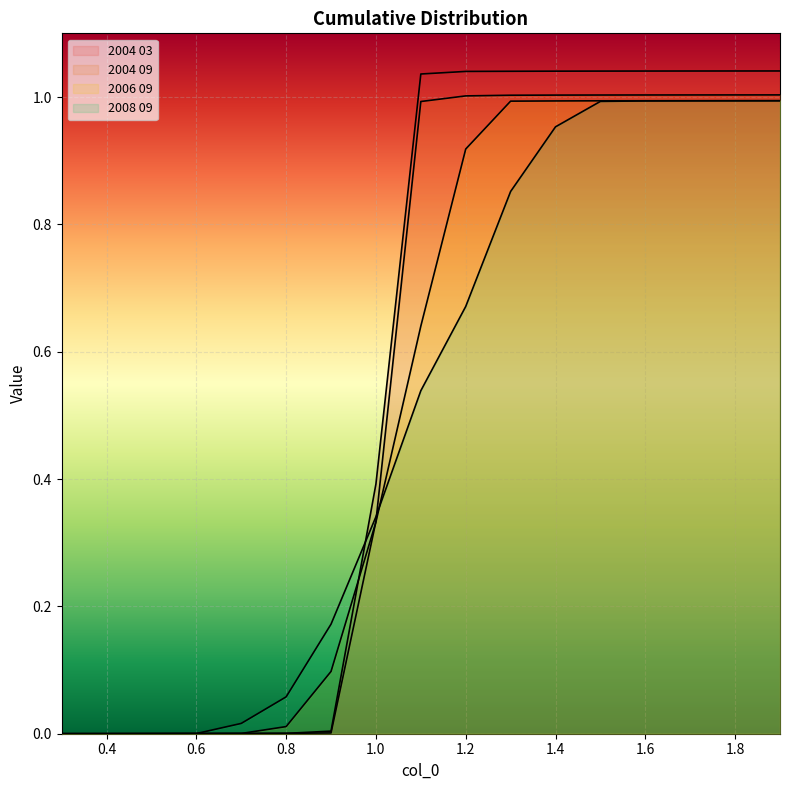

Reading left to right, extract all data points from this chart.

2004 03: 0.3=0.0	0.4=0.0	0.5=0.0	0.6=0.0	0.7=0.0	0.8=0.0	0.9=0.0	1.0=0.4	1.1=1.0	1.2=1.0	1.3=1.0	1.4=1.0	1.5=1.0	1.6=1.0	1.7=1.0	1.8=1.0	1.9=1.0
2004 09: 0.3=0.0	0.4=0.0	0.5=0.0	0.6=0.0	0.7=0.0	0.8=0.0	0.9=0.0	1.0=0.3	1.1=1.0	1.2=1.0	1.3=1.0	1.4=1.0	1.5=1.0	1.6=1.0	1.7=1.0	1.8=1.0	1.9=1.0
2006 09: 0.3=0.0	0.4=0.0	0.5=0.0	0.6=0.0	0.7=0.0	0.8=0.0	0.9=0.1	1.0=0.3	1.1=0.6	1.2=0.9	1.3=1.0	1.4=1.0	1.5=1.0	1.6=1.0	1.7=1.0	1.8=1.0	1.9=1.0
2008 09: 0.3=0.0	0.4=0.0	0.5=0.0	0.6=0.0	0.7=0.0	0.8=0.1	0.9=0.2	1.0=0.3	1.1=0.5	1.2=0.7	1.3=0.9	1.4=1.0	1.5=1.0	1.6=1.0	1.7=1.0	1.8=1.0	1.9=1.0